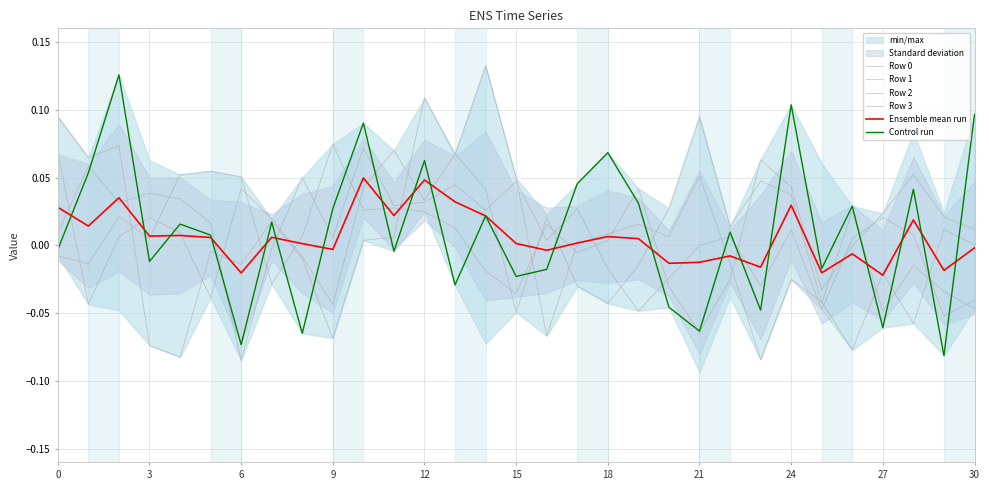

Is this an area chart (filled region under the line)?

No